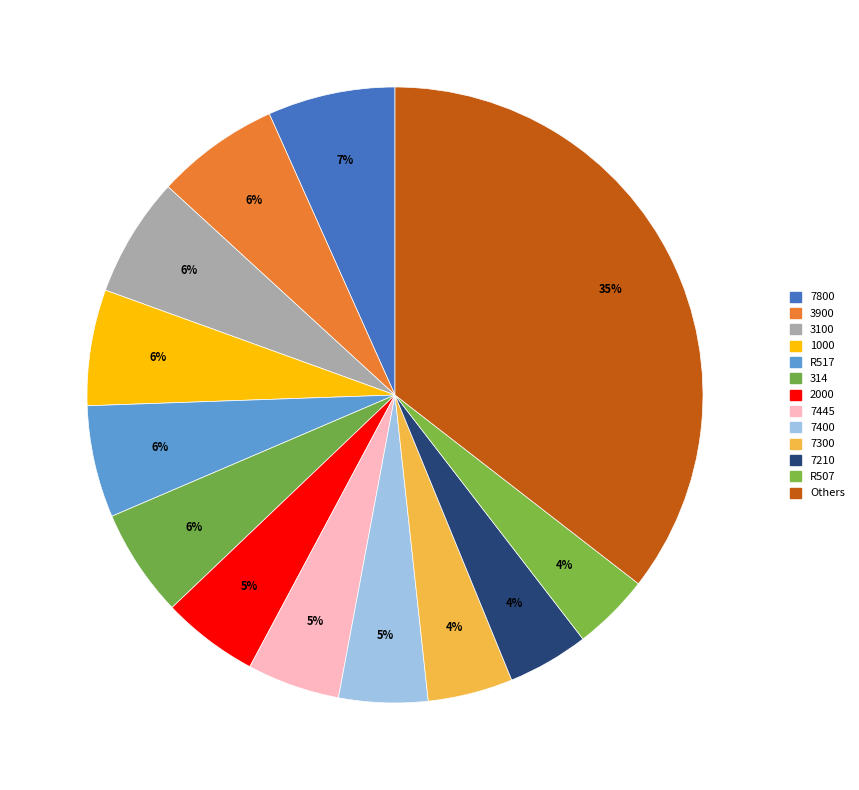

How many segments does this pie chart have?

13